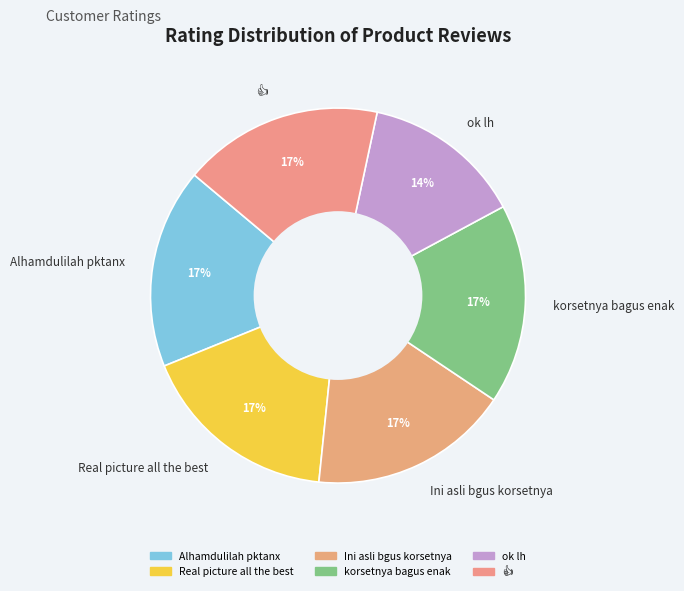

Between Alhamdulilah pktanx and ok lh, which is larger?

Alhamdulilah pktanx